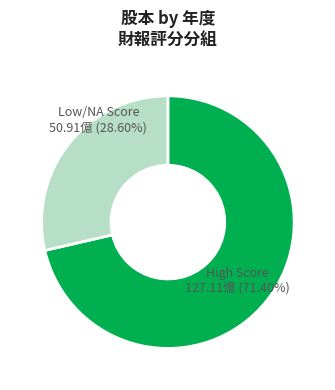

Does any single category account for the majority?

Yes